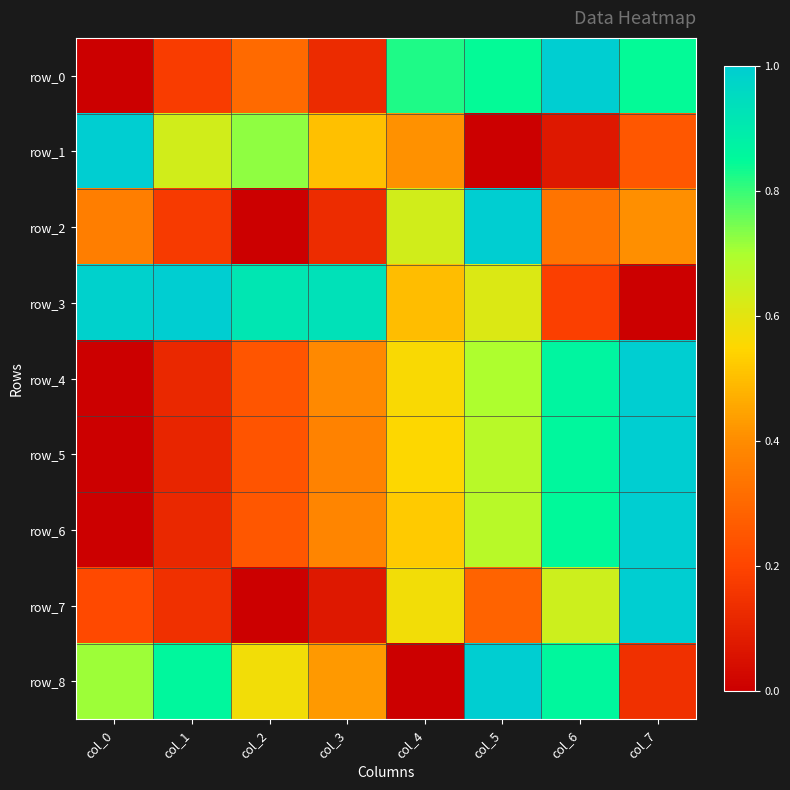

Reading left to right, transcribe all the data shown in this chart.

row_0: 0.0	0.2	0.3	0.1	0.8	0.8	1.0	0.8
row_1: 1.0	0.6	0.7	0.5	0.4	0.0	0.1	0.3
row_2: 0.4	0.2	0.0	0.1	0.6	1.0	0.3	0.4
row_3: 1.0	1.0	0.9	0.9	0.5	0.6	0.2	0.0
row_4: 0.0	0.1	0.2	0.4	0.6	0.7	0.9	1.0
row_5: 0.0	0.1	0.2	0.4	0.6	0.7	0.9	1.0
row_6: 0.0	0.1	0.3	0.4	0.5	0.7	0.8	1.0
row_7: 0.2	0.1	0.0	0.1	0.6	0.3	0.6	1.0
row_8: 0.7	0.9	0.6	0.4	0.0	1.0	0.9	0.1